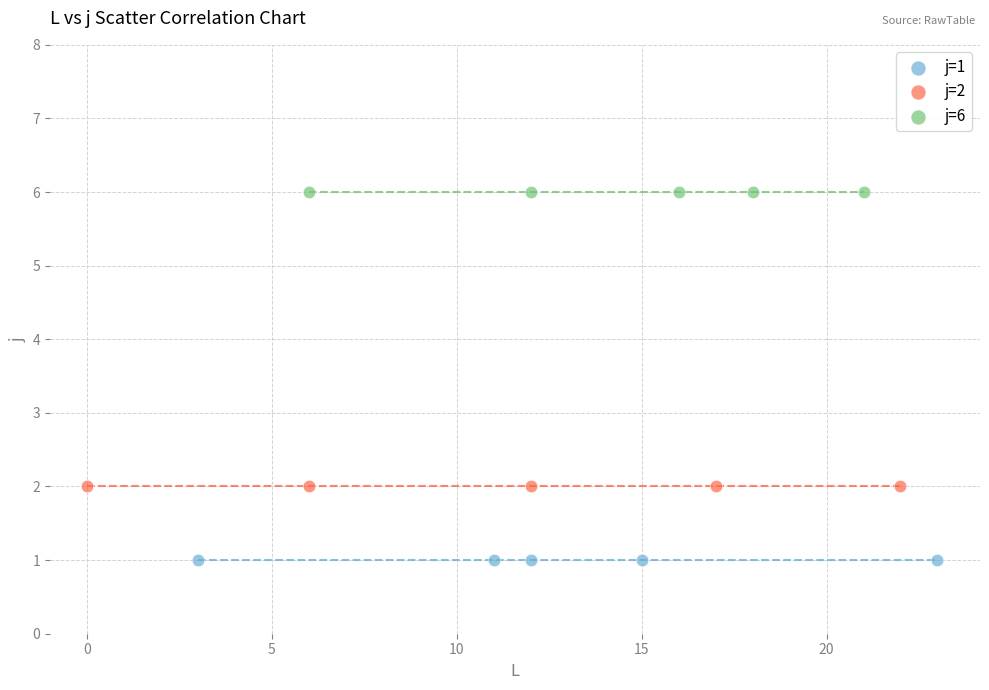

Which series reaches the minimum Y coordinate?

j=1